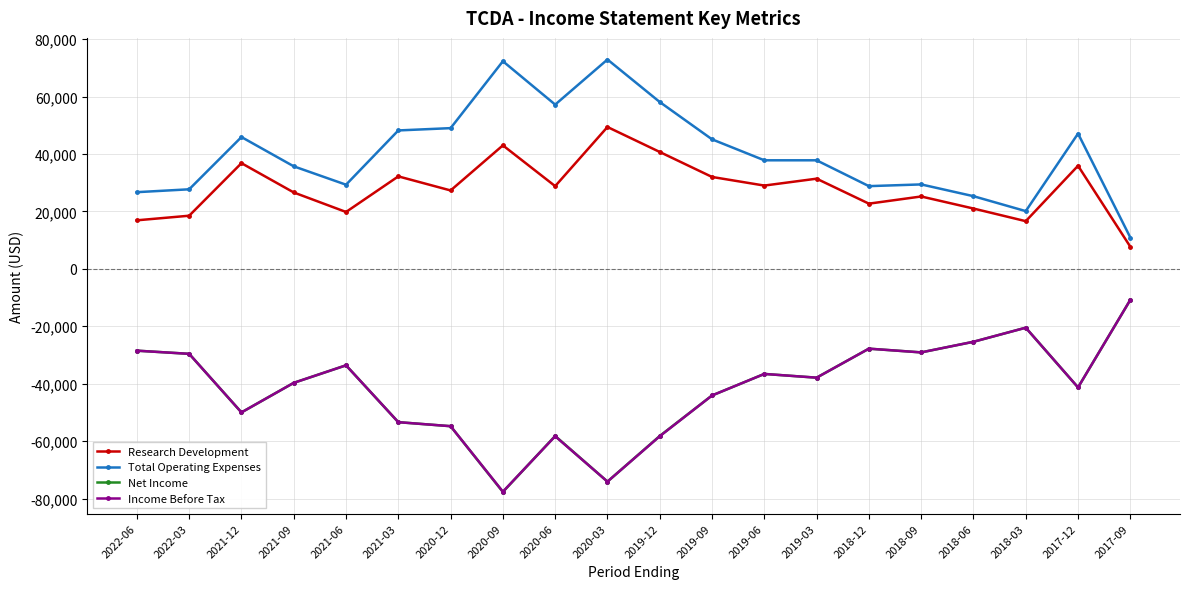

Is the value of Income Before Tax at 2020-03 greater than the value of Net Income at 2018-12?

No